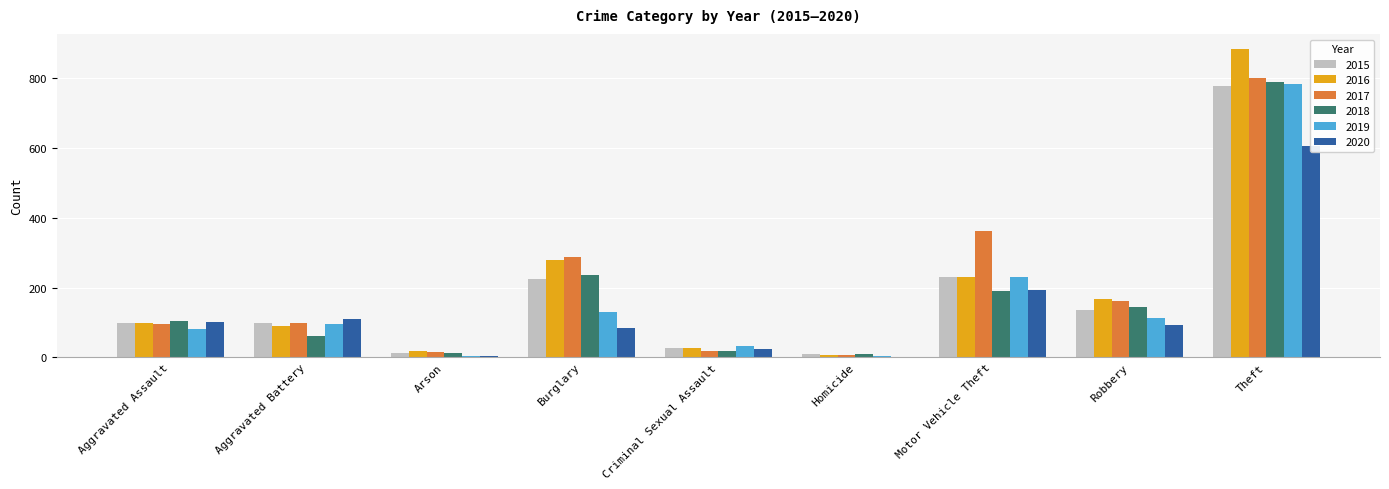

The value of 2020 at Arson is 4. True or false?

True